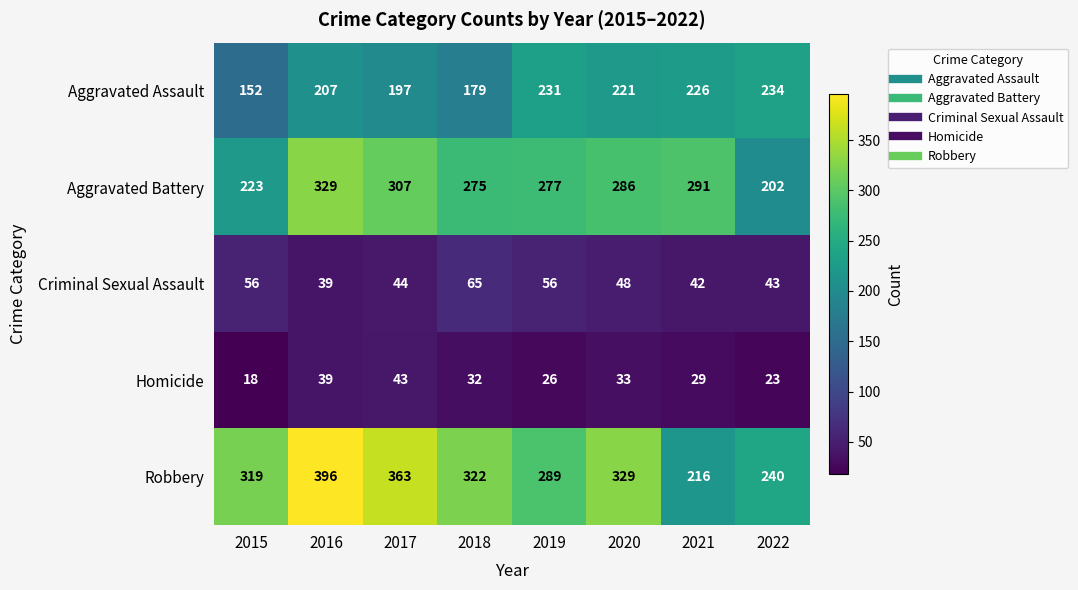

At which label does Aggravated Assault reach its peak?

2022